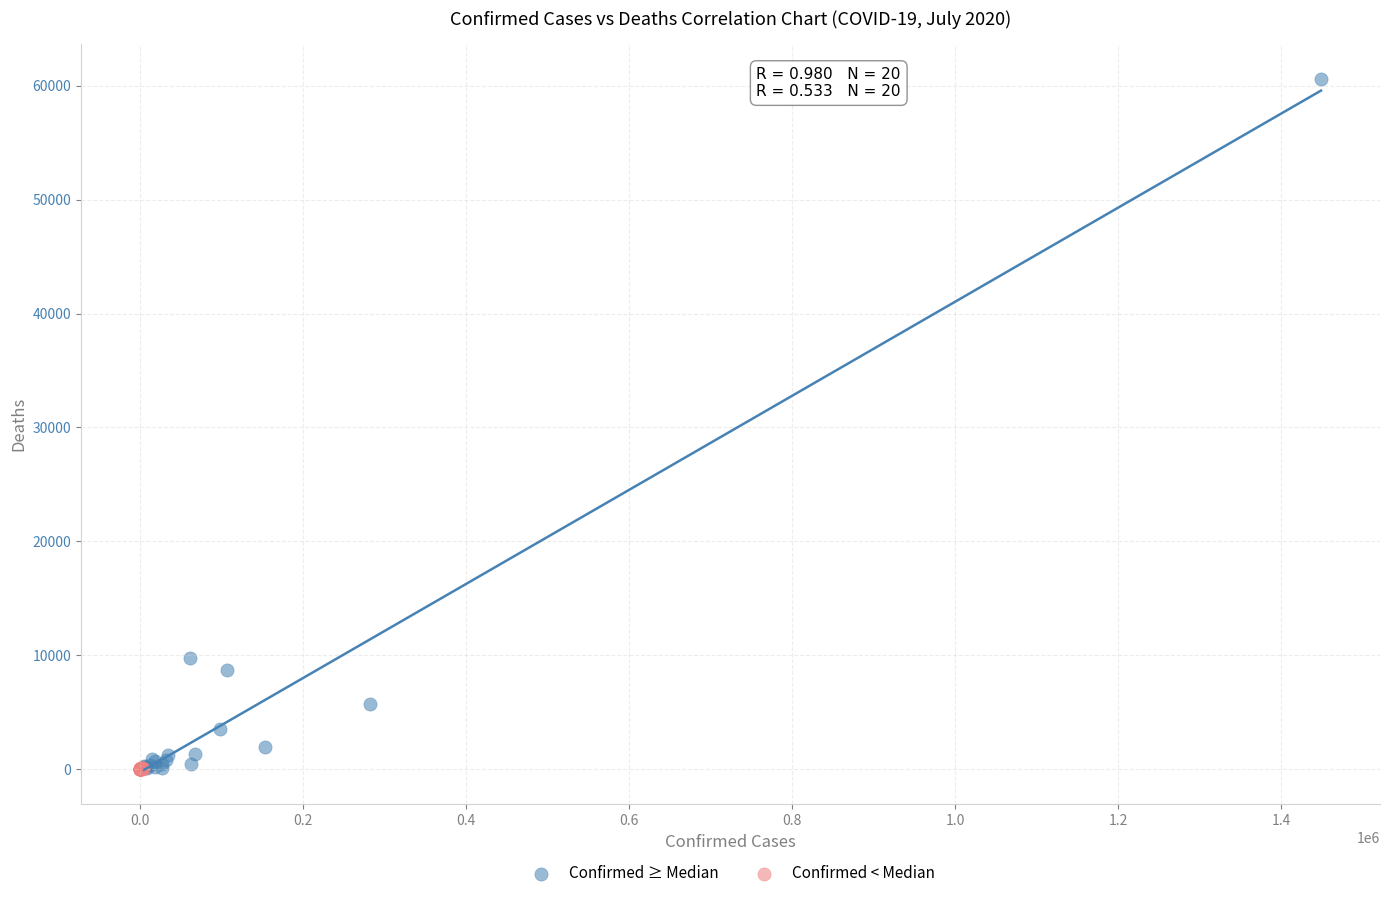

Which series reaches the maximum Y coordinate?

Confirmed ≥ Median